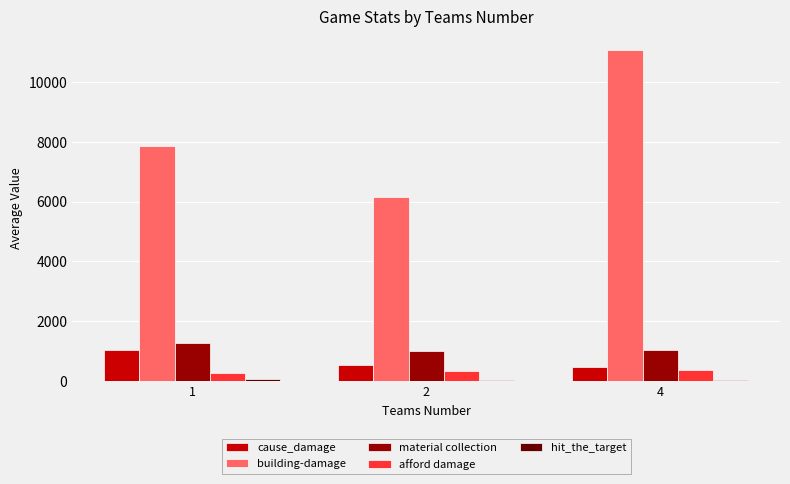

What is the sum of all material collection values?

3337.6